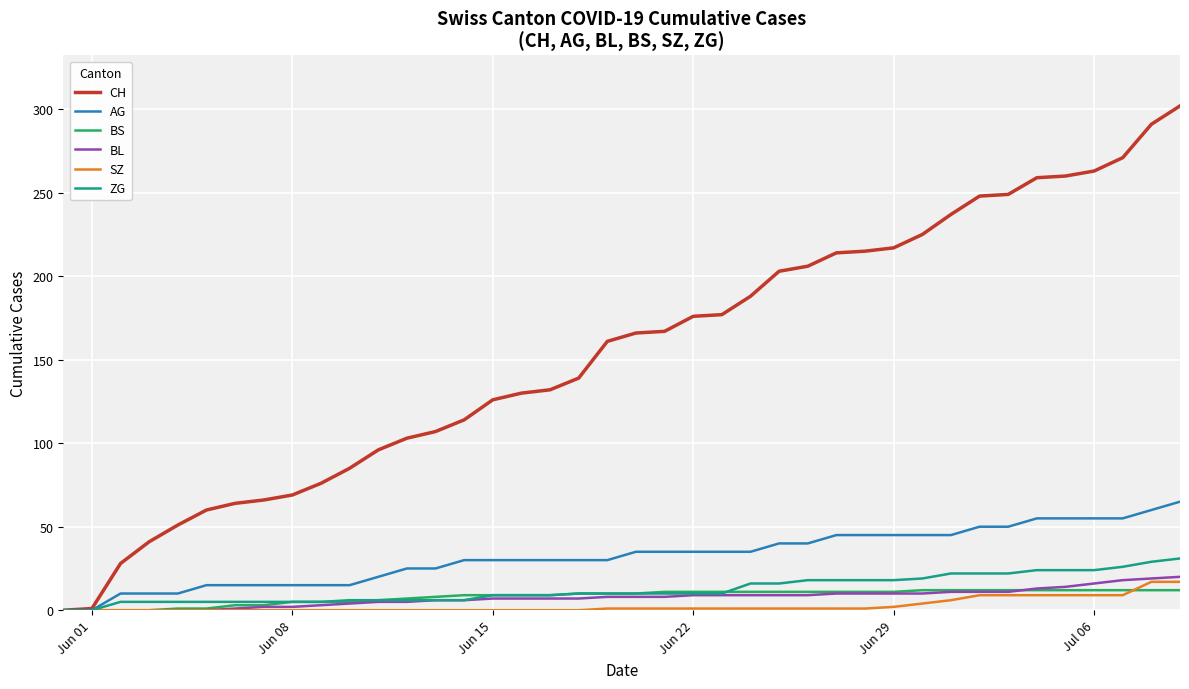

Which series has the widest spread of values?

CH